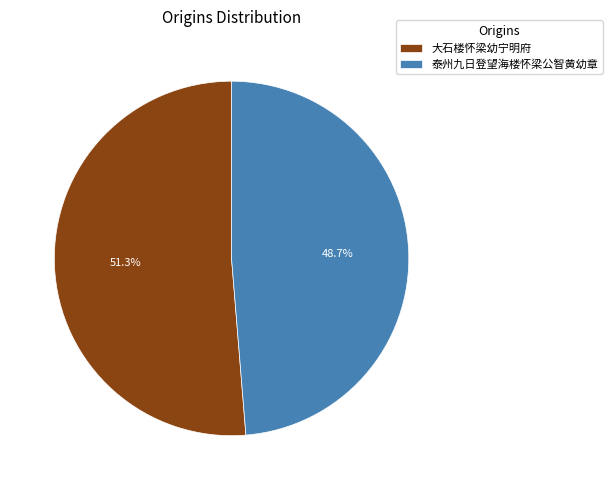

To the nearest percent, what is the difference between the largest and smallest slice percentages?

3%